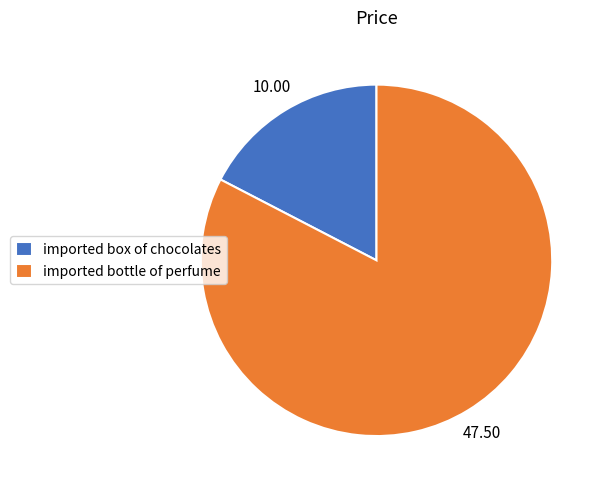

Rank the categories by value from highest to lowest.

imported bottle of perfume, imported box of chocolates